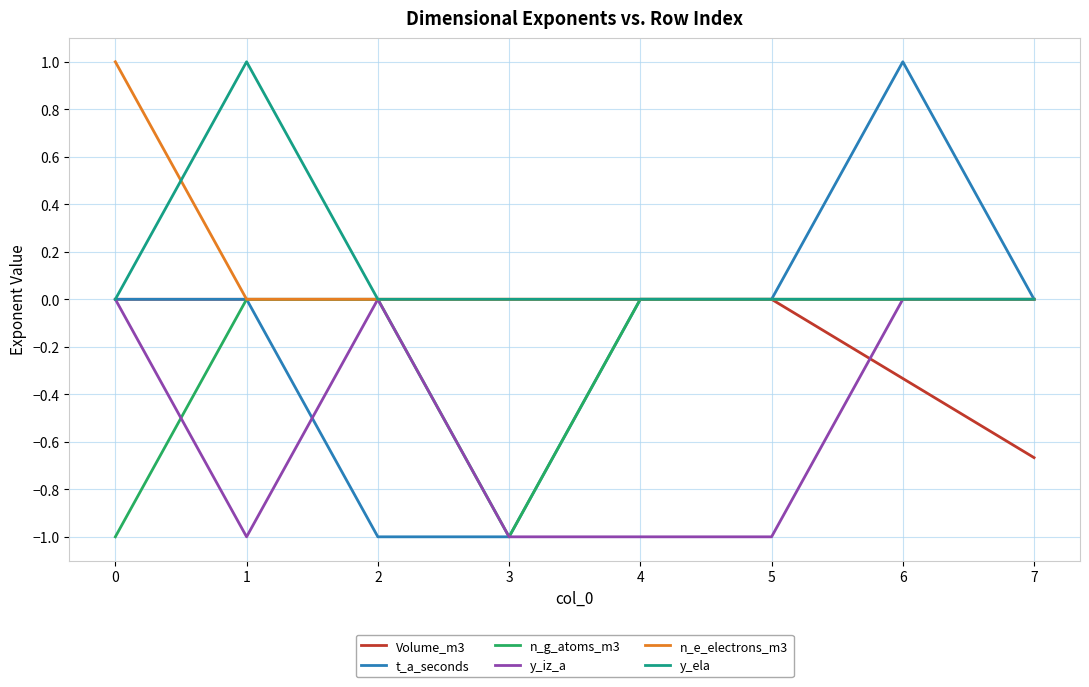

Which series changed the most between 2 and 7?

t_a_seconds